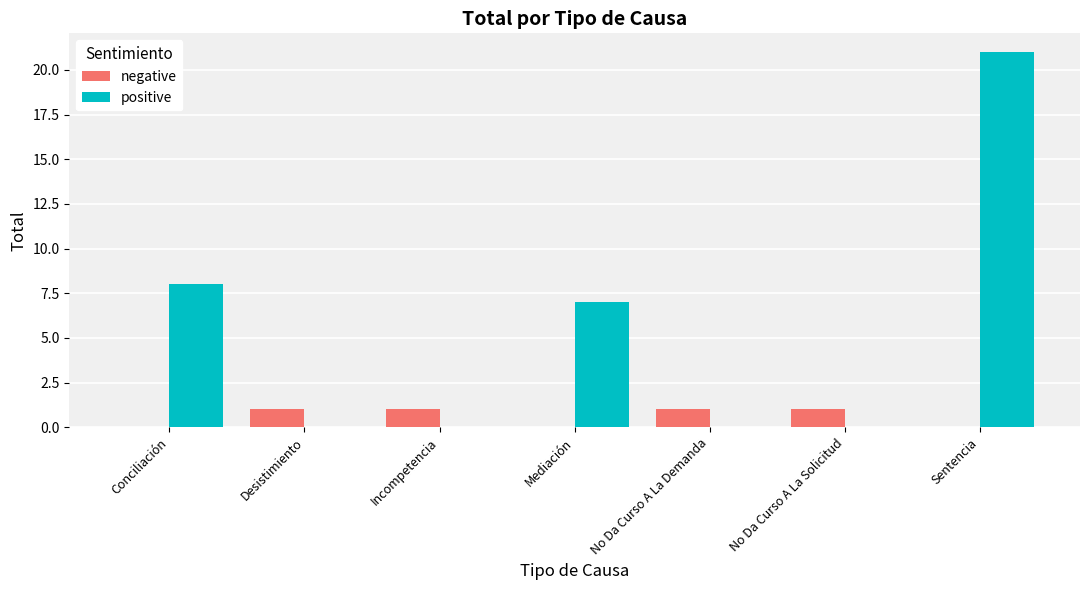

The value of positive at Conciliación is 8. True or false?

True